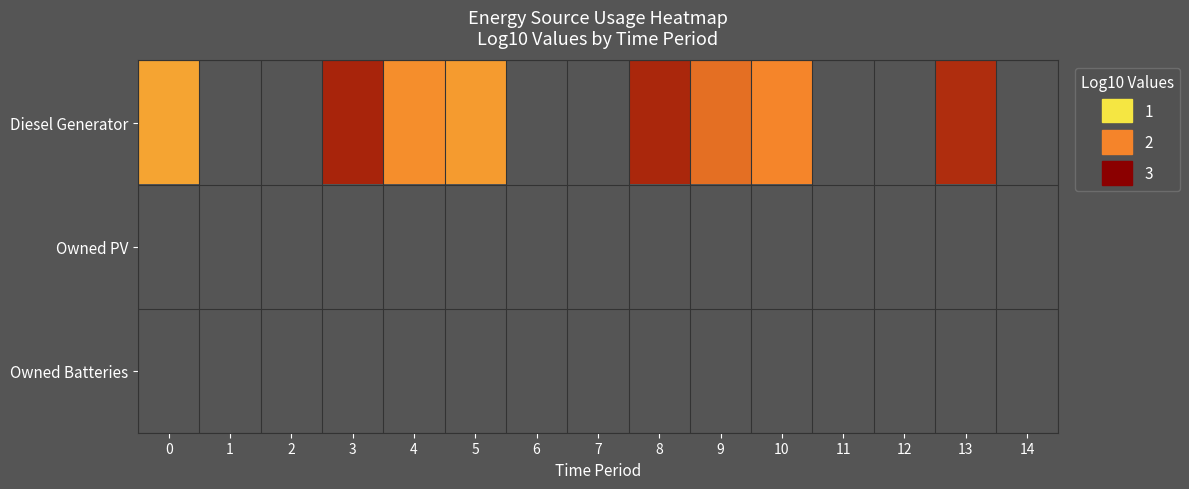

Rank the categories by Owned PV value from lowest to highest.

0, 1, 2, 3, 4, 5, 6, 7, 8, 9, 10, 11, 12, 13, 14